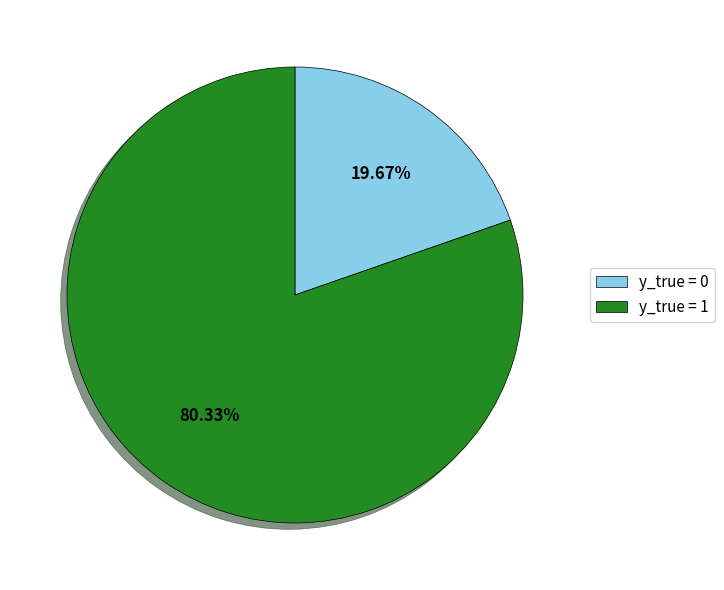

Which has a higher value, y_true = 0 or y_true = 1?

y_true = 1